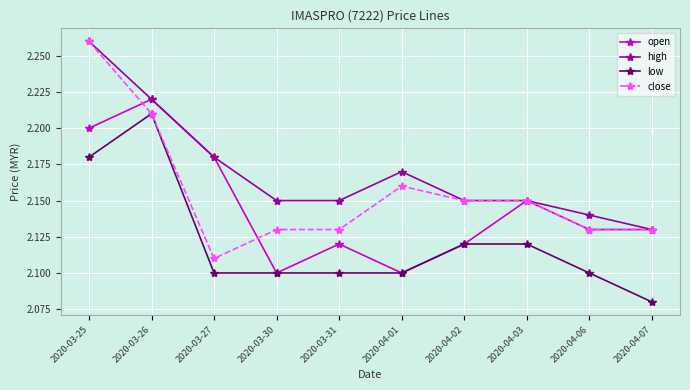

What are all the series names shown in the legend?

open, high, low, close